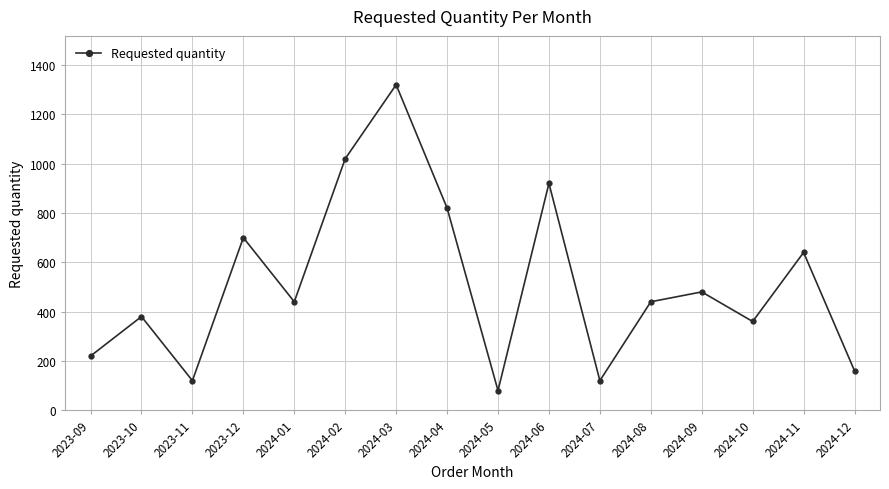

What is the maximum value shown in the chart?

1320